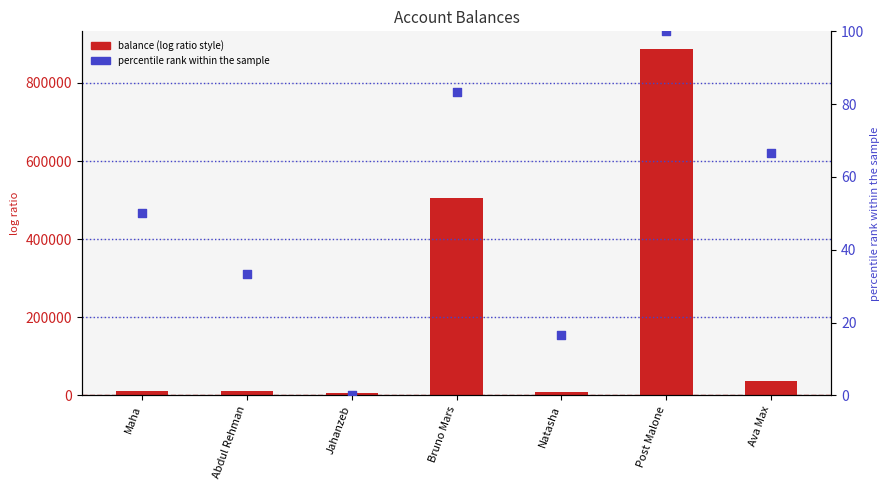

Which series reaches the maximum Y coordinate?

balance